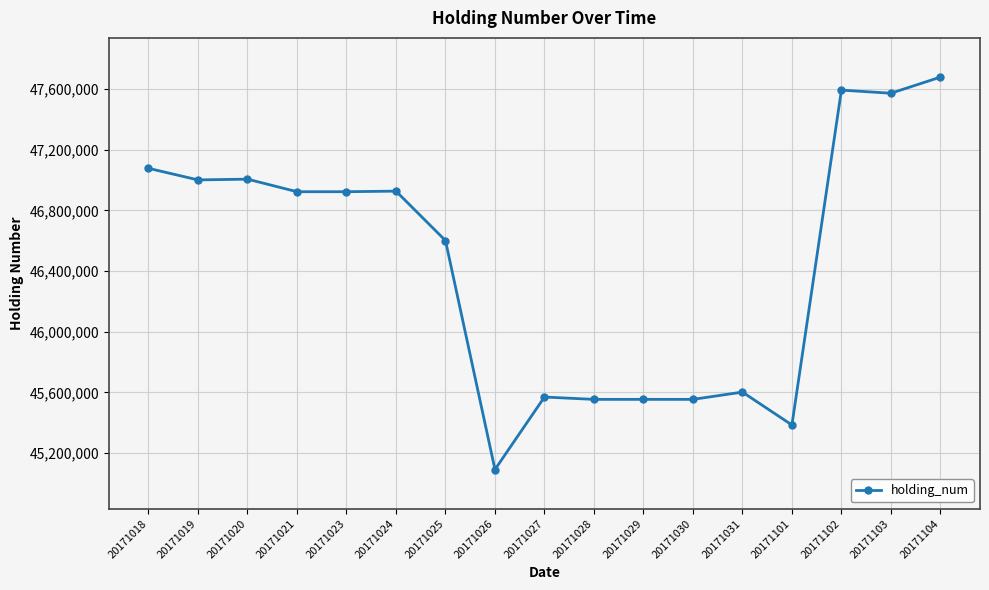

True or false: there are more than 1 points higher than both neighbors.

True